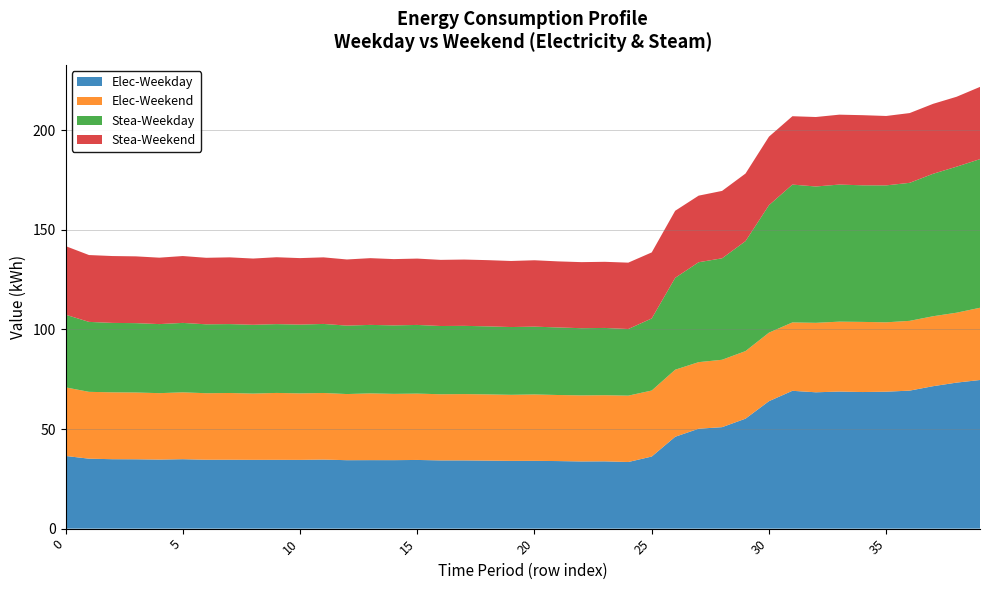

Reading left to right, what are all the values shown in this chart?

Elec-Weekday: 0=36.5	1=35.1	2=34.9	3=34.8	4=34.7	5=34.9	6=34.6	7=34.6	8=34.5	9=34.5	10=34.5	11=34.7	12=34.4	13=34.4	14=34.4	15=34.5	16=34.3	17=34.3	18=34.1	19=34.0	20=34.0	21=33.9	22=33.7	23=33.8	24=33.5	25=36.2	26=46.1	27=50.2	28=50.9	29=55.2	30=64.0	31=69.2	32=68.5	33=68.8	34=68.6	35=68.8	36=69.3	37=71.5	38=73.3	39=74.6
Elec-Weekend: 0=34.4	1=33.6	2=33.6	3=33.5	4=33.4	5=33.6	6=33.4	7=33.5	8=33.3	9=33.6	10=33.4	11=33.4	12=33.2	13=33.5	14=33.3	15=33.3	16=33.2	17=33.3	18=33.2	19=33.2	20=33.3	21=33.2	22=33.2	23=33.2	24=33.3	25=33.1	26=33.7	27=33.4	28=33.8	29=33.9	30=34.4	31=34.3	32=34.9	33=35.1	34=35.2	35=34.8	36=35.0	37=35.1	38=35.1	39=36.3
Stea-Weekday: 0=36.5	1=35.1	2=34.9	3=34.8	4=34.7	5=34.9	6=34.6	7=34.6	8=34.5	9=34.5	10=34.5	11=34.7	12=34.4	13=34.4	14=34.4	15=34.5	16=34.3	17=34.3	18=34.1	19=34.0	20=34.0	21=33.9	22=33.7	23=33.8	24=33.5	25=36.2	26=46.1	27=50.2	28=50.9	29=55.2	30=64.0	31=69.2	32=68.5	33=68.8	34=68.6	35=68.8	36=69.3	37=71.5	38=73.3	39=74.6
Stea-Weekend: 0=34.4	1=33.6	2=33.6	3=33.5	4=33.4	5=33.6	6=33.4	7=33.5	8=33.3	9=33.6	10=33.4	11=33.4	12=33.2	13=33.5	14=33.3	15=33.3	16=33.2	17=33.3	18=33.2	19=33.2	20=33.3	21=33.2	22=33.2	23=33.2	24=33.3	25=33.1	26=33.7	27=33.4	28=33.8	29=33.9	30=34.4	31=34.3	32=34.9	33=35.1	34=35.2	35=34.8	36=35.0	37=35.1	38=35.1	39=36.3